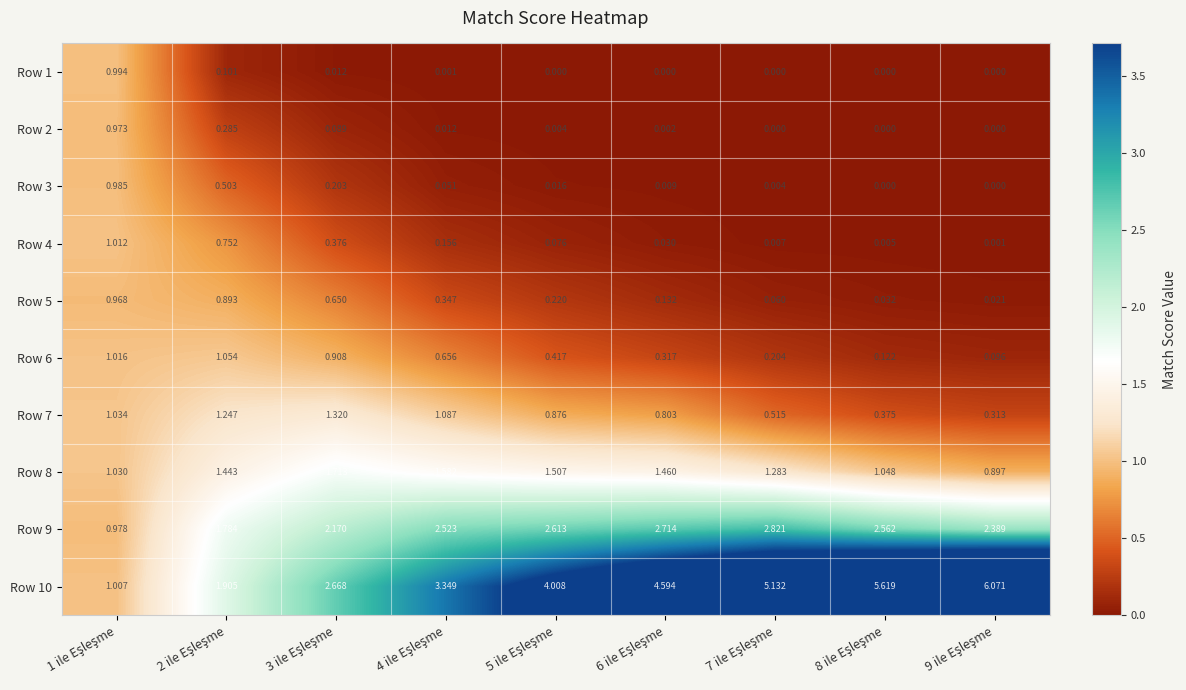

At how many categories does at least one series exceed 2?

7